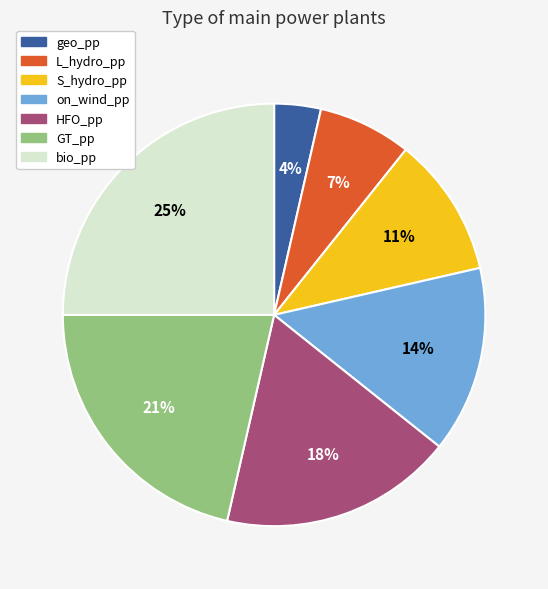

Between S_hydro_pp and GT_pp, which is larger?

GT_pp